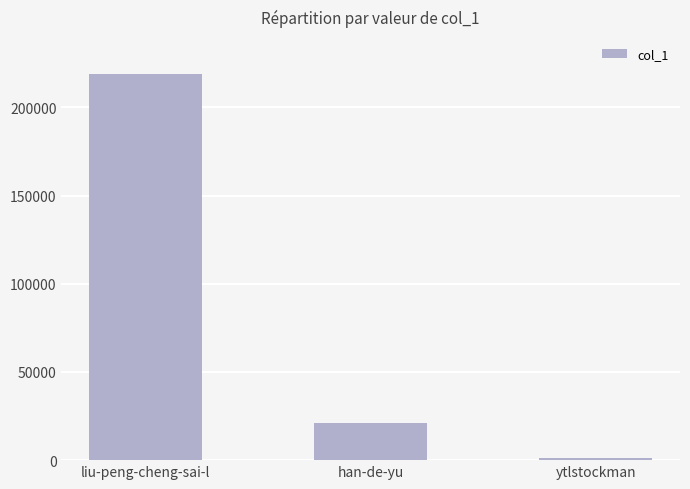

What is the average value?

80452